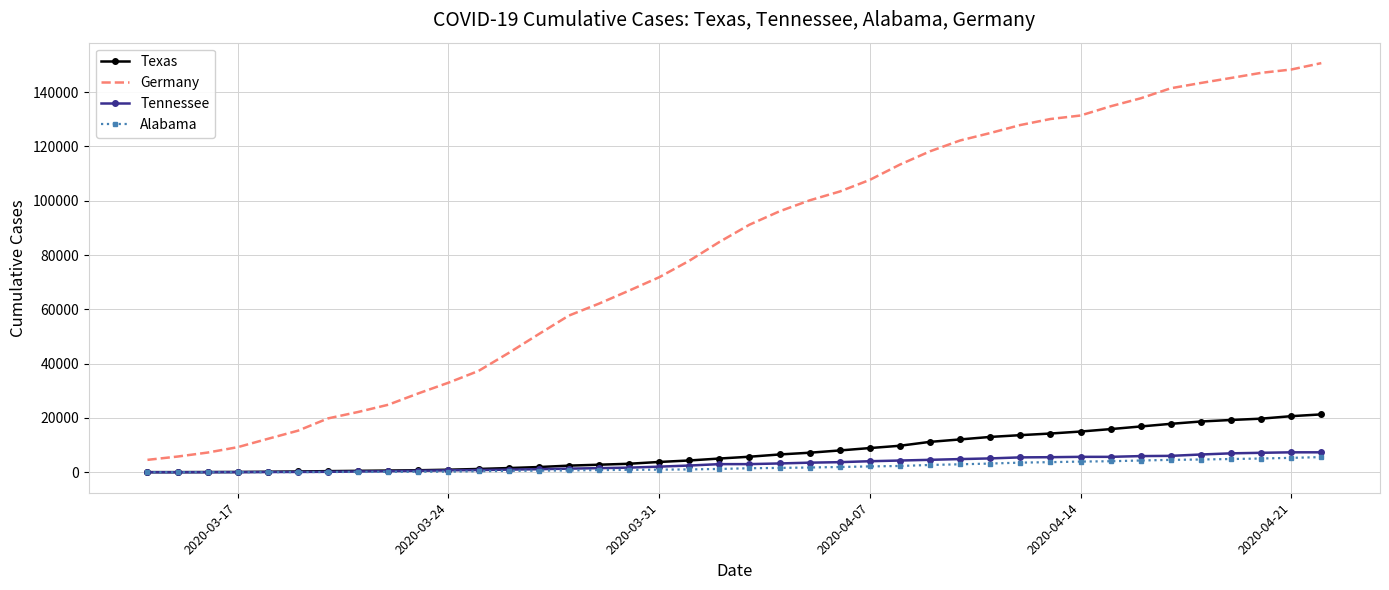

What is the difference between the maximum and minimum values in the Alabama series?

5587